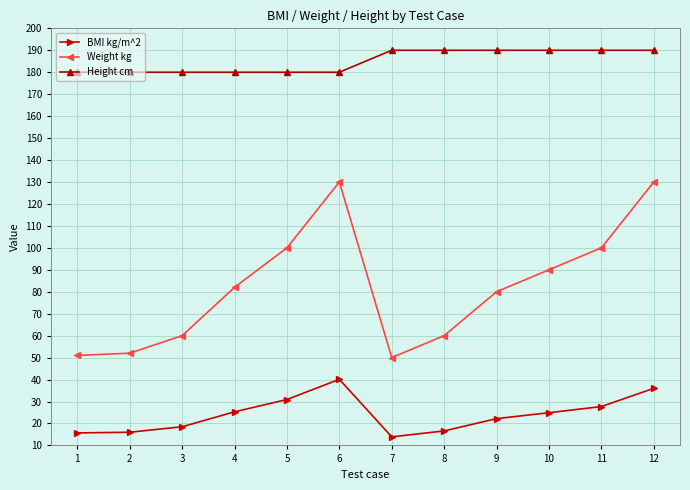

Rank the series at 6 from lowest to highest value.

BMI kg/m^2, Weight kg, Height cm